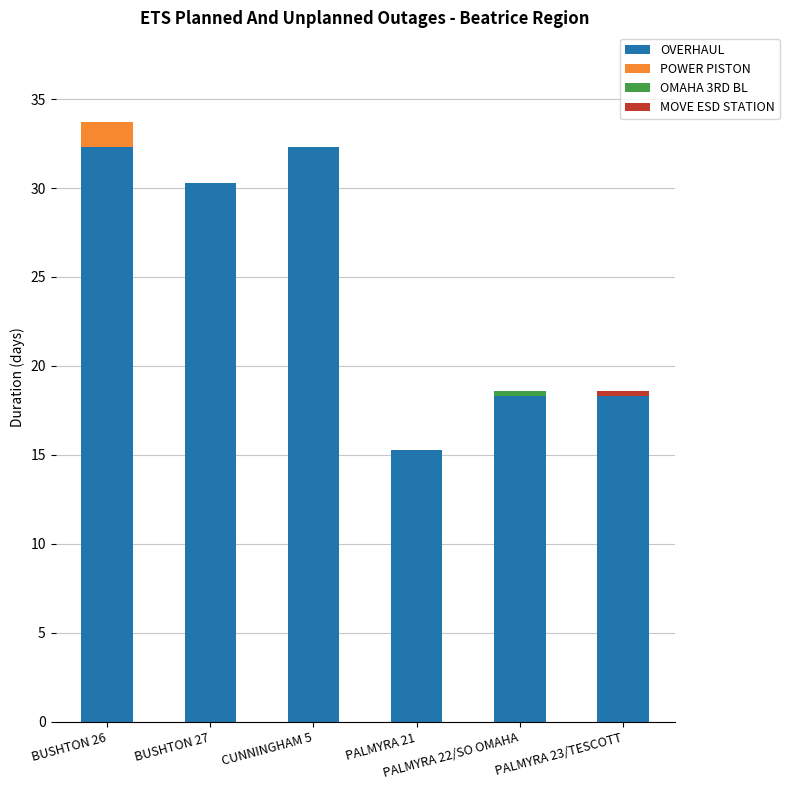

What is the difference between the POWER PISTON values at BUSHTON 26 and CUNNINGHAM 5?

1.4